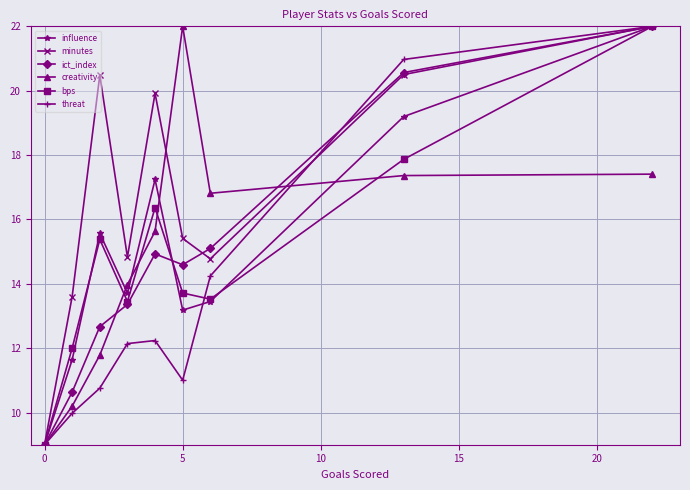

What is the highest value of the influence series?

22.0